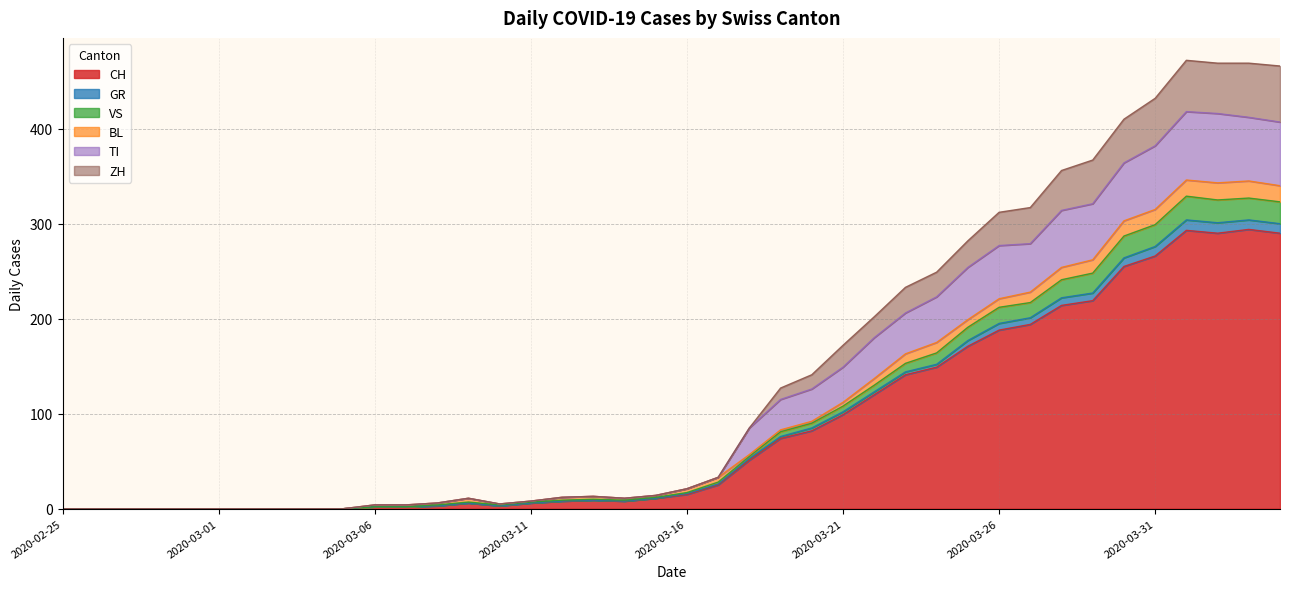

What are all the series names shown in the legend?

CH, GR, VS, BL, TI, ZH